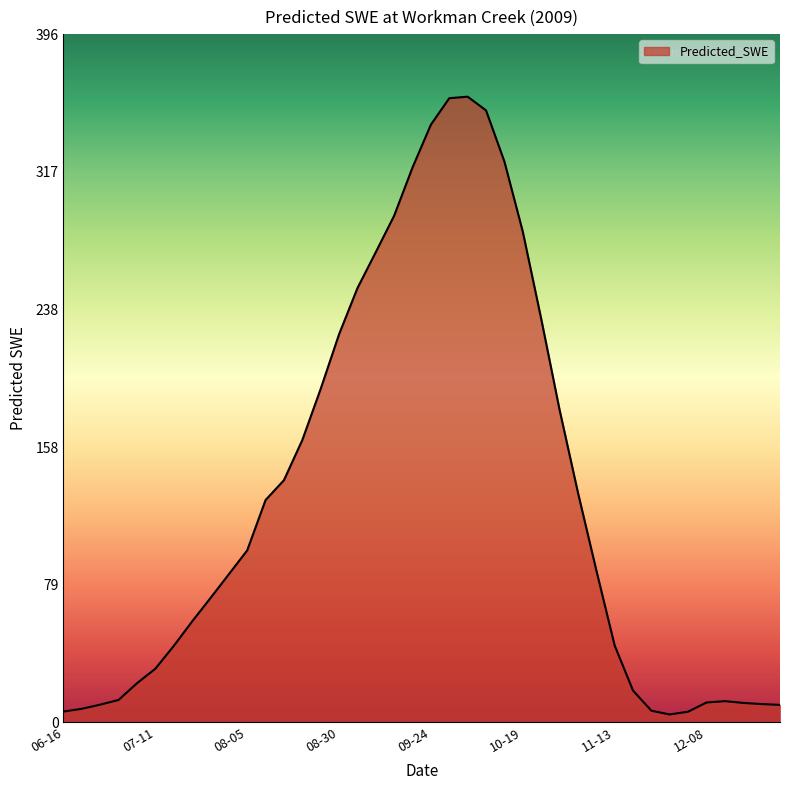

What is the maximum value shown in the chart?

360.1